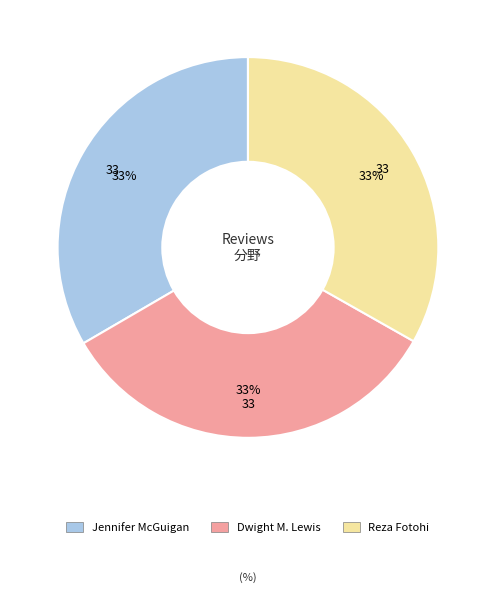

Is the sum of Jennifer McGuigan and Reza Fotohi greater than half?

Yes